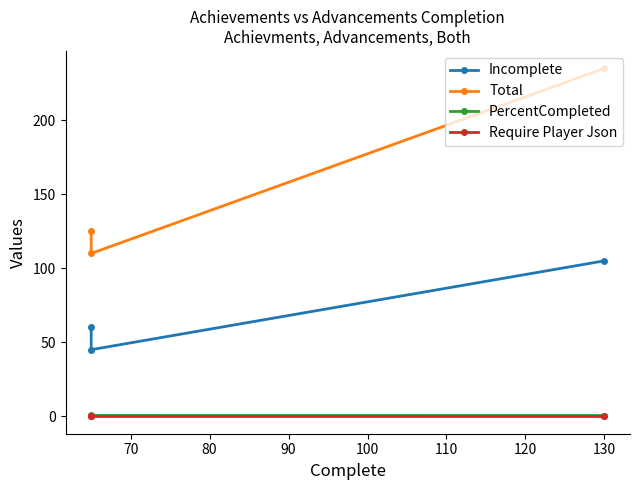

What are all the series names shown in the legend?

Incomplete, Total, PercentCompleted, Require Player Json